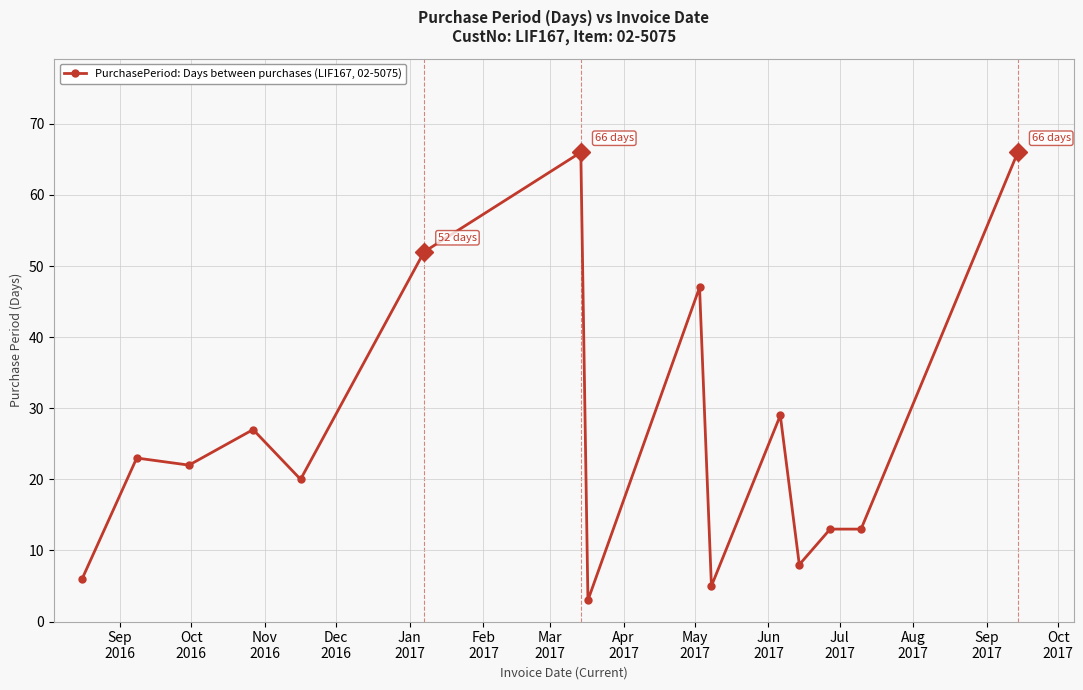

What is the smallest value displayed?

3